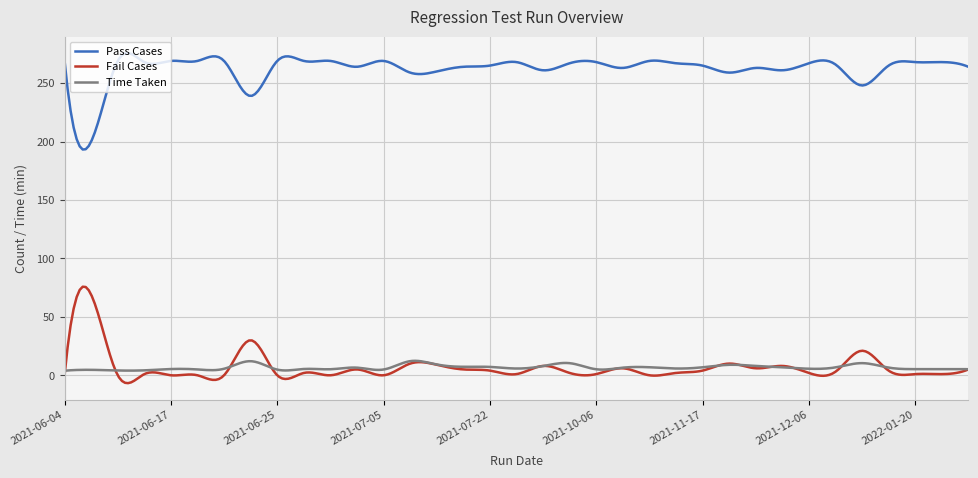

List the series in order of their peak value, lowest first.

Time Taken, Fail Cases, Pass Cases